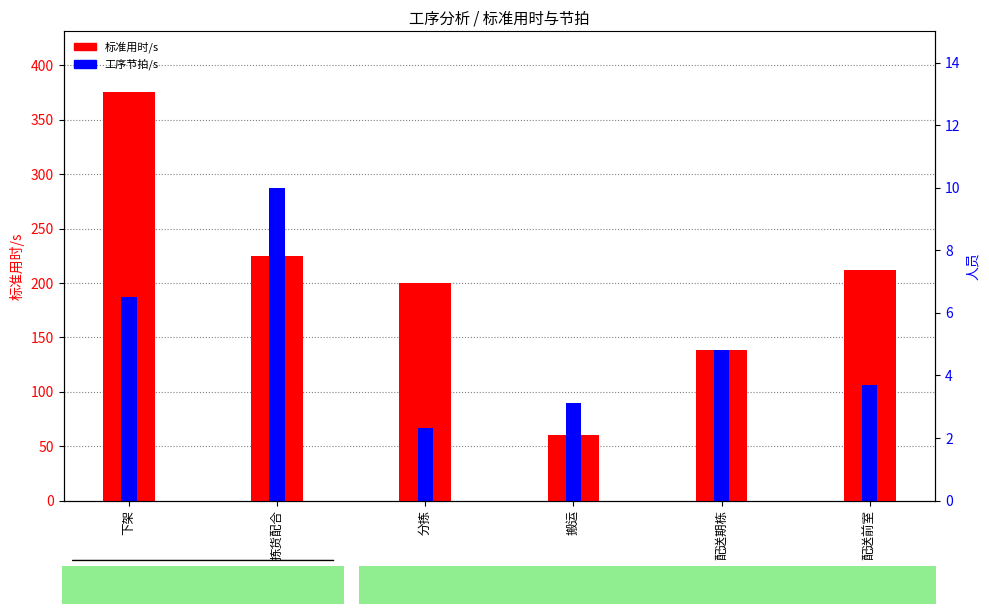

What is the greatest value displayed?

375.0